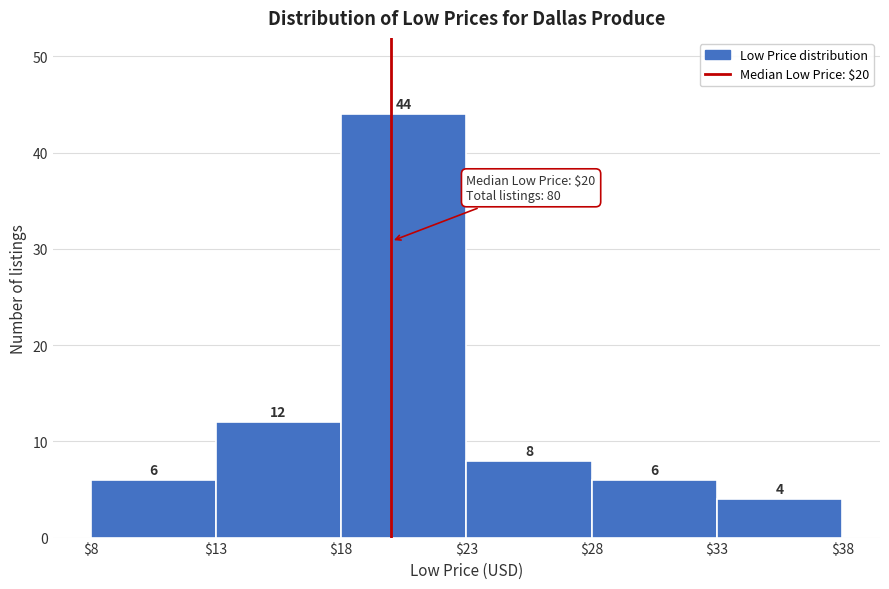

Reading left to right, transcribe this chart: for each bar, give the range it covers on the x-axis and its height.

$8 to $13: 6
$13 to $18: 12
$18 to $23: 44
$23 to $28: 8
$28 to $33: 6
$33 to $38: 4